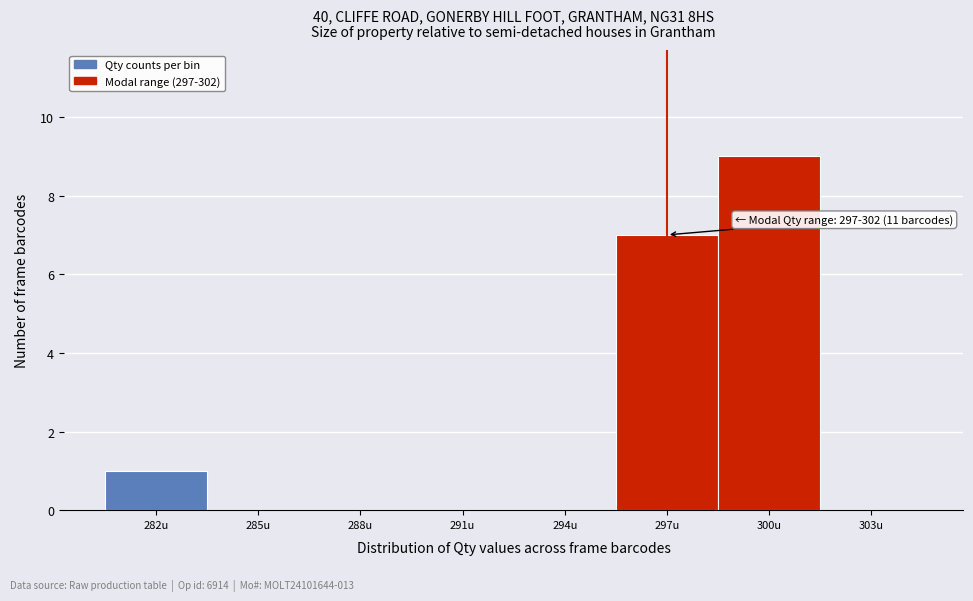

Reading left to right, extract all data points from this chart.

282u=1	285u=0	288u=0	291u=0	294u=0	297u=7	300u=9	303u=0